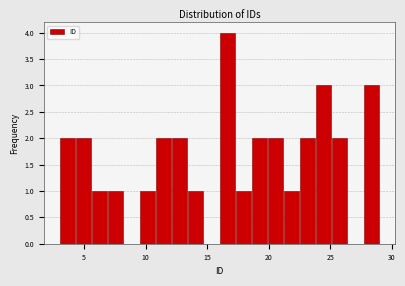

Around what value on the x-axis is the tallest bar? Give the approximate position of its centre, as read against the axis.

16.5